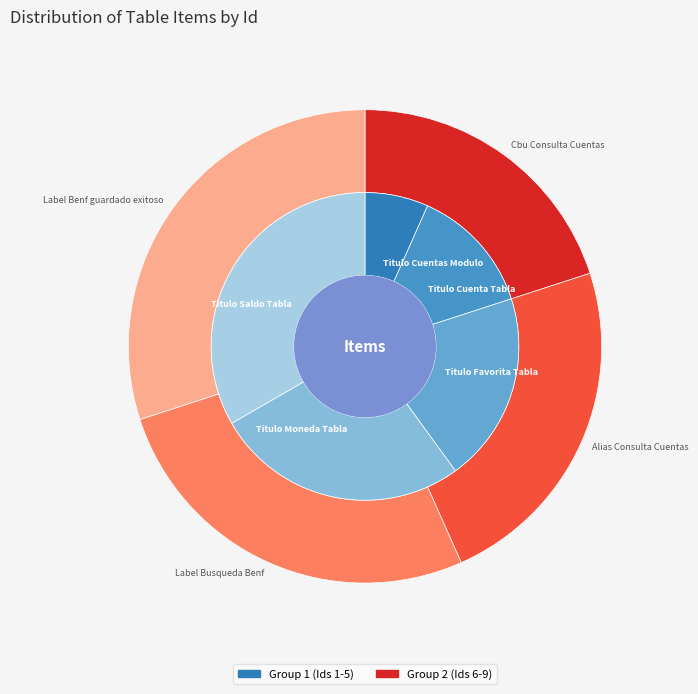

The Titulo Favorita Tabla slice represents 1% of the pie. True or false?

False